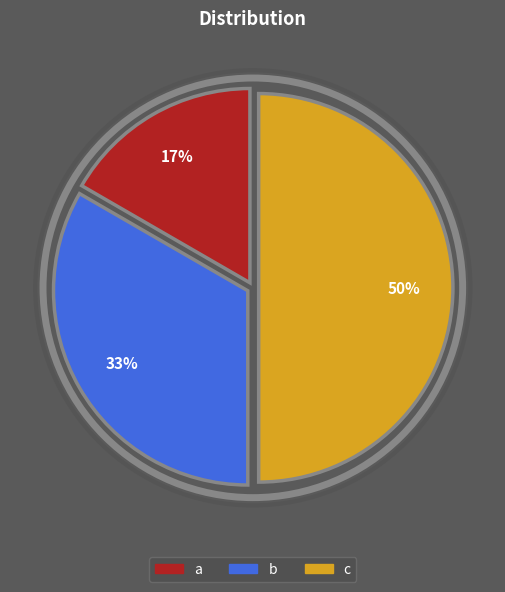

To the nearest percent, what percentage of the pie is a?

17%